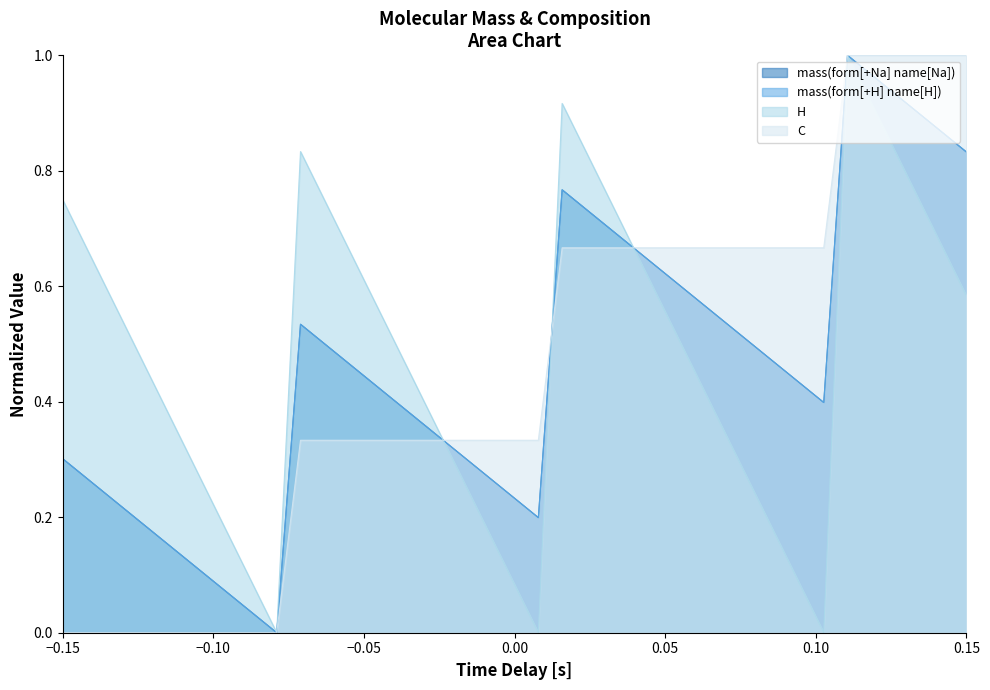

Does the chart display data point markers on the line(s)?

No